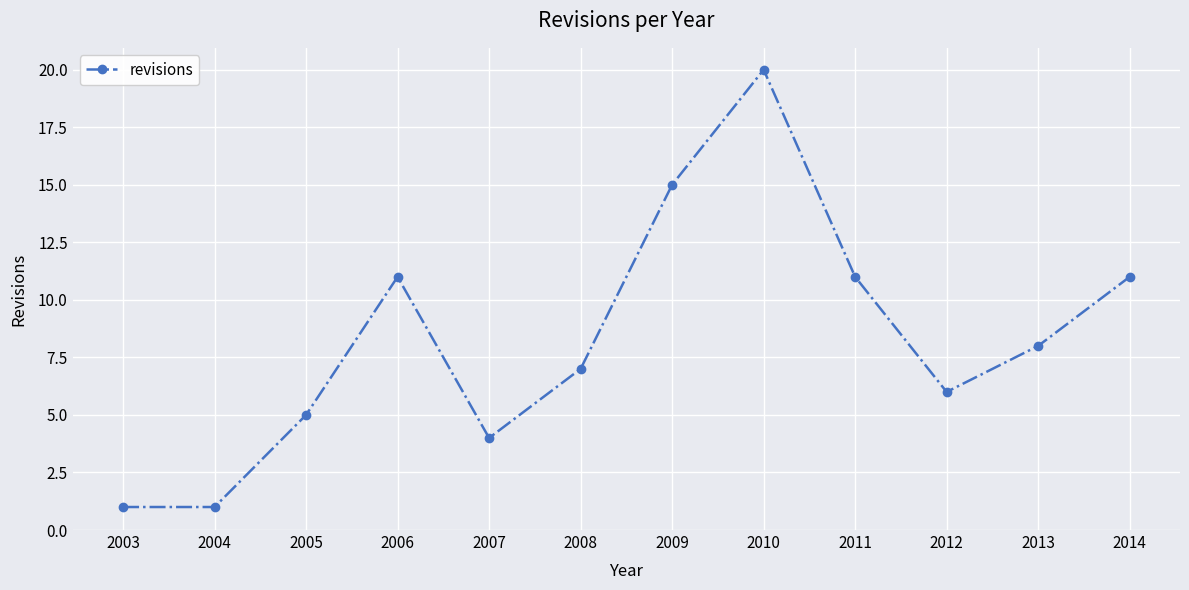

What is the change in value from 2008 to 2010?

+13